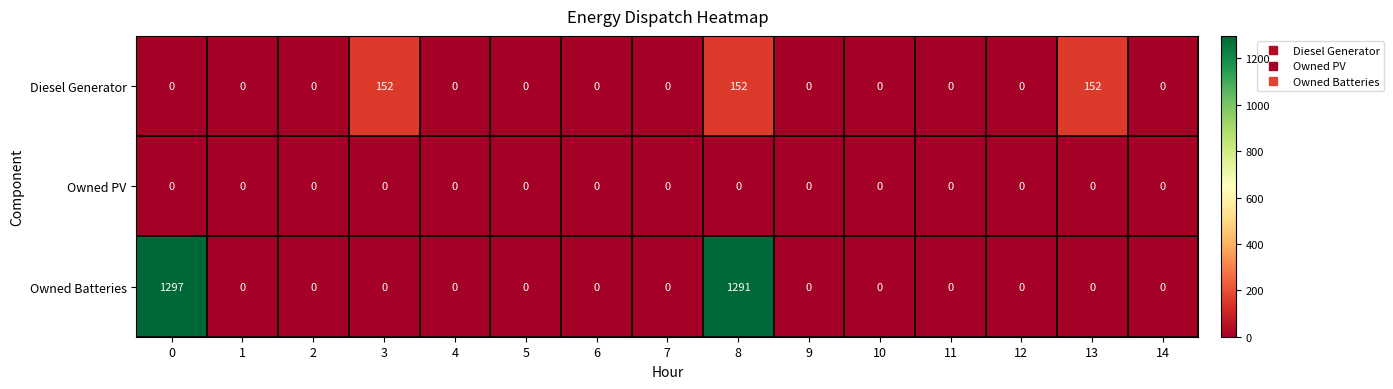

What is the sum of all Owned Batteries values?

2588